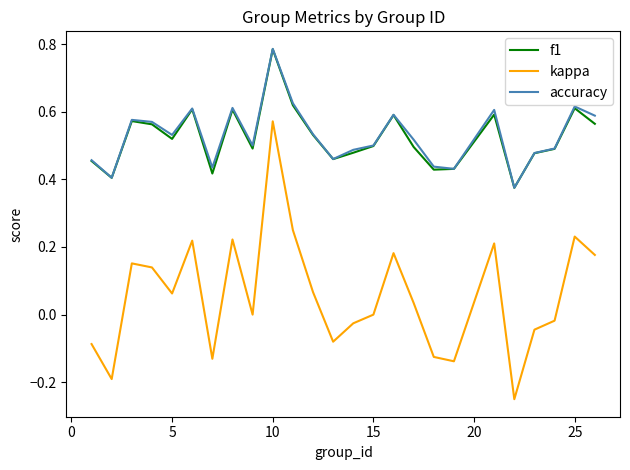

Is this an area chart (filled region under the line)?

No